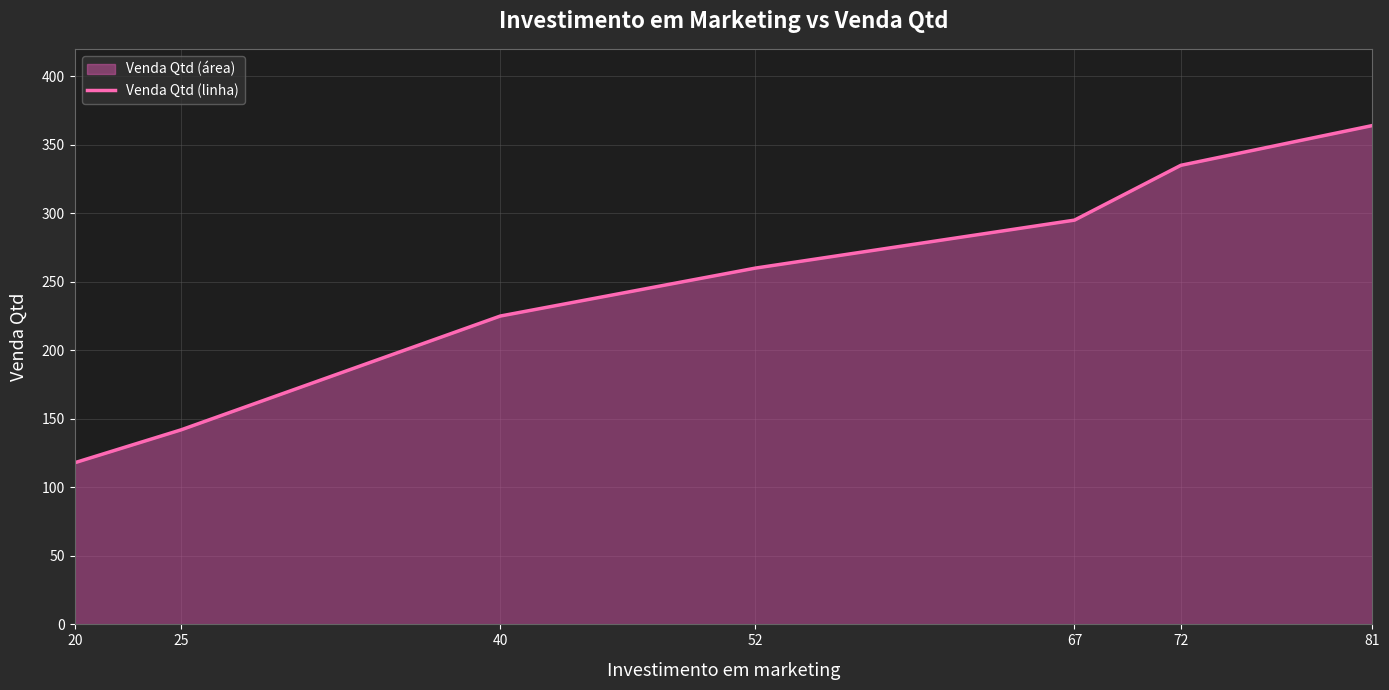

Read the value at 72.

335